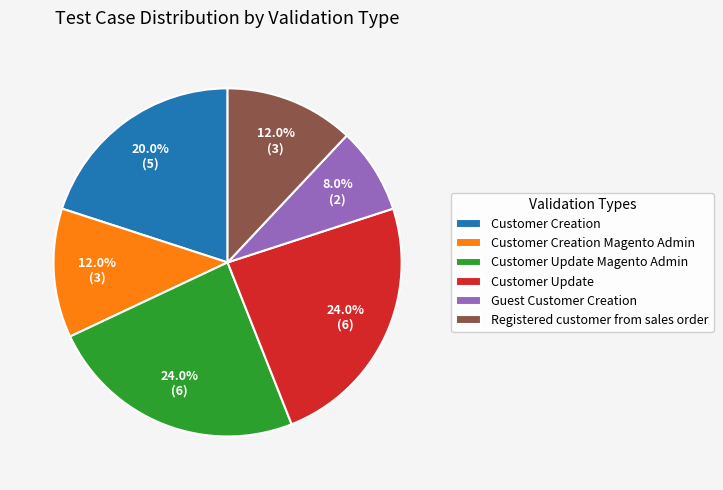

True or false: Customer Update accounts for 35% of the total.

False